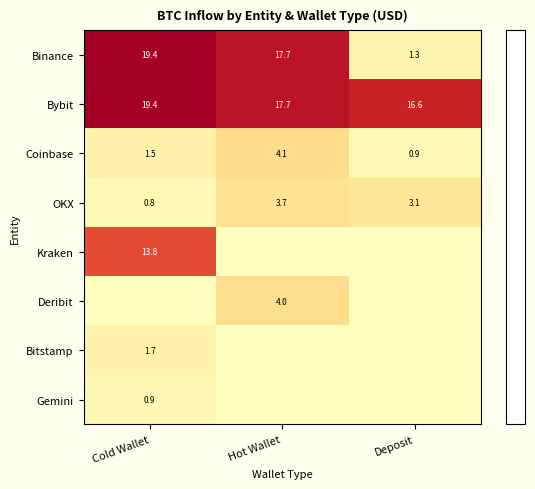

What is the minimum value for Binance?

1.3